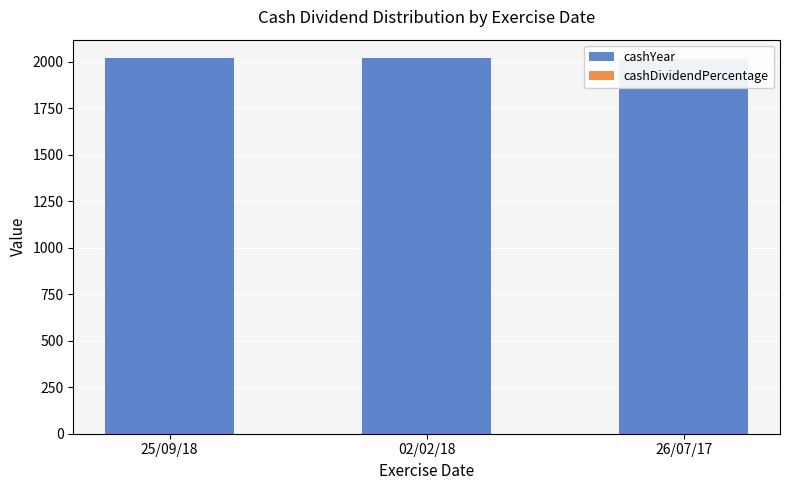

Is it true that cashYear equals 3192.3 at 02/02/18?

False